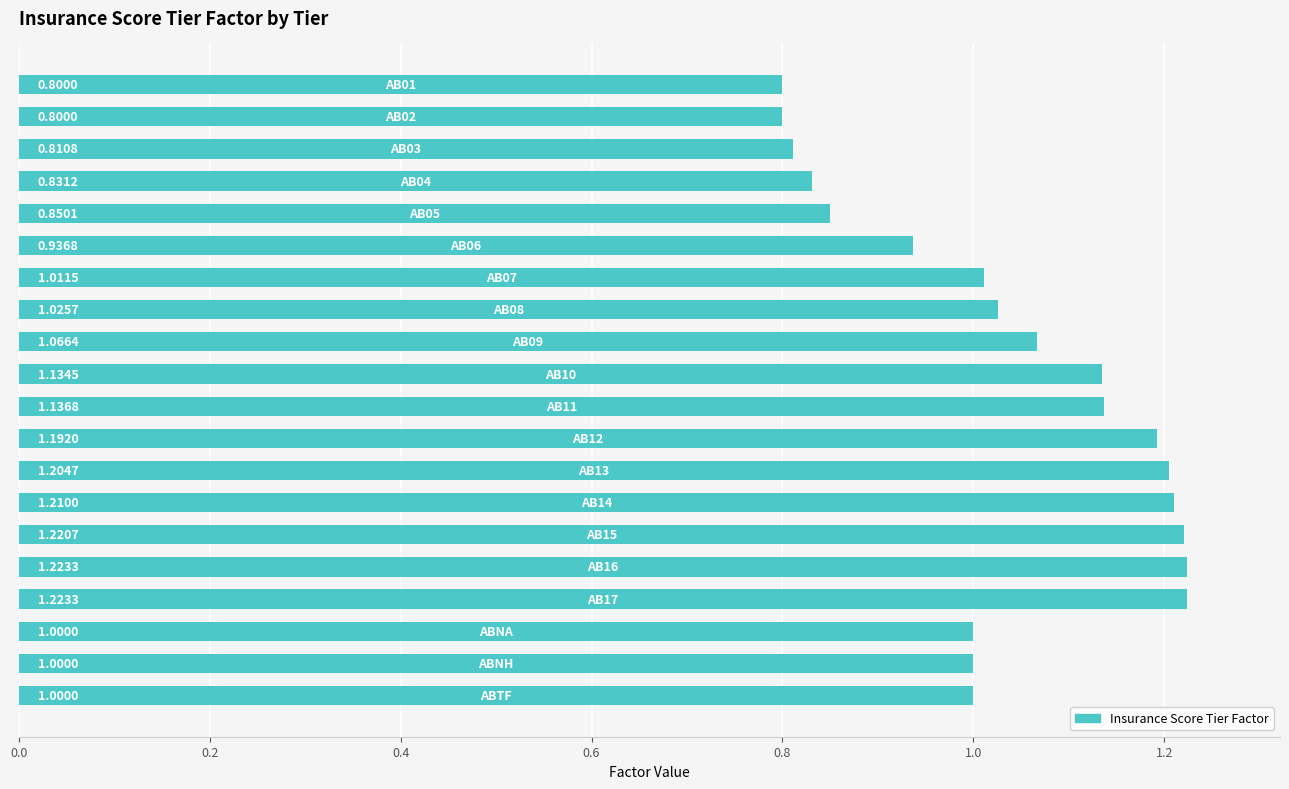

What is the average value?

1.0